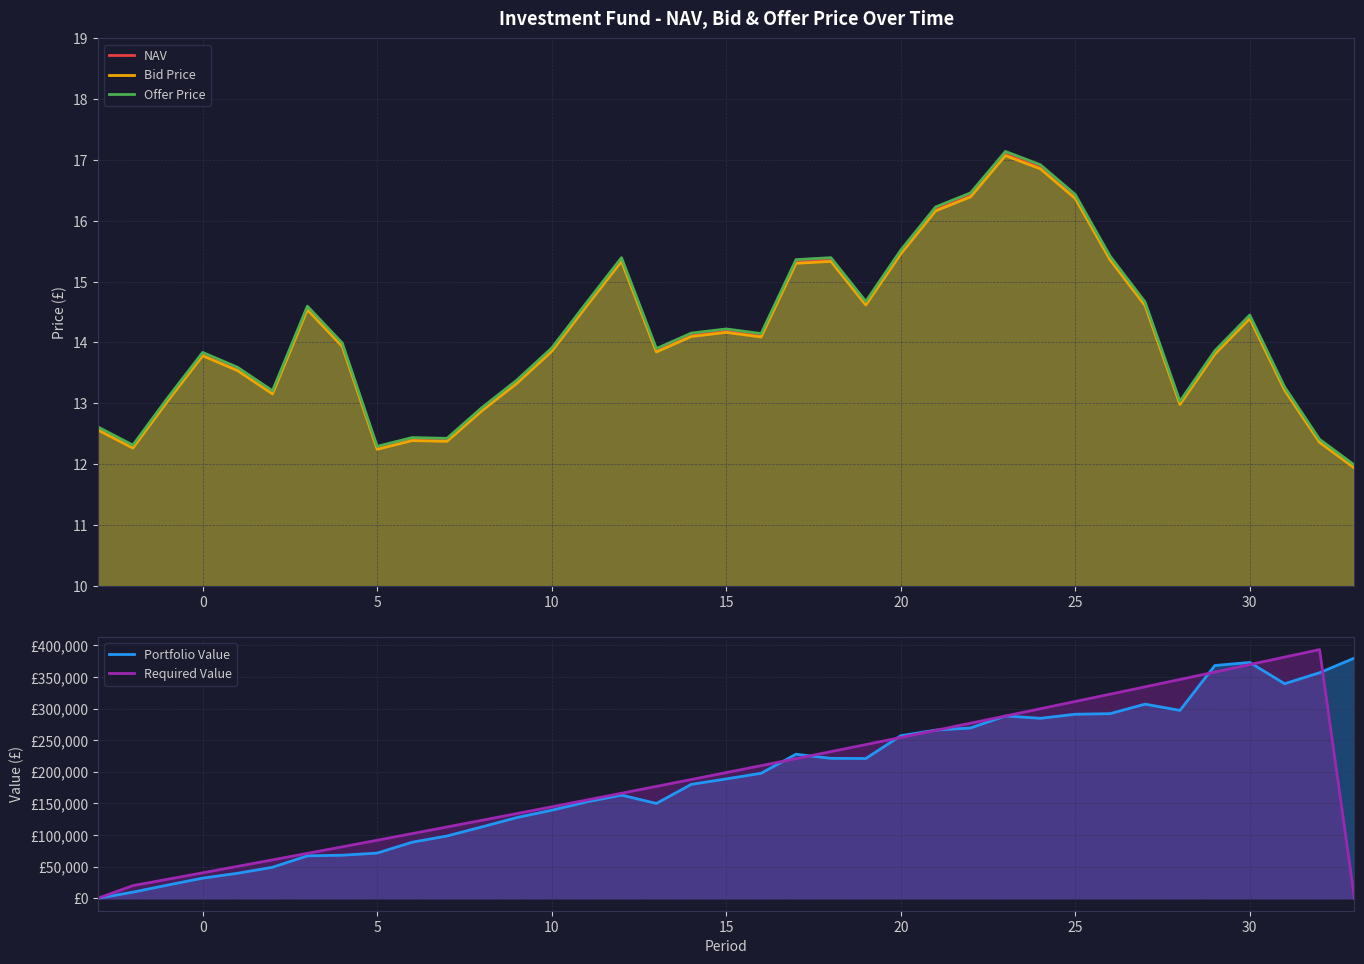

Which series has the largest total across all categories?

Required Value